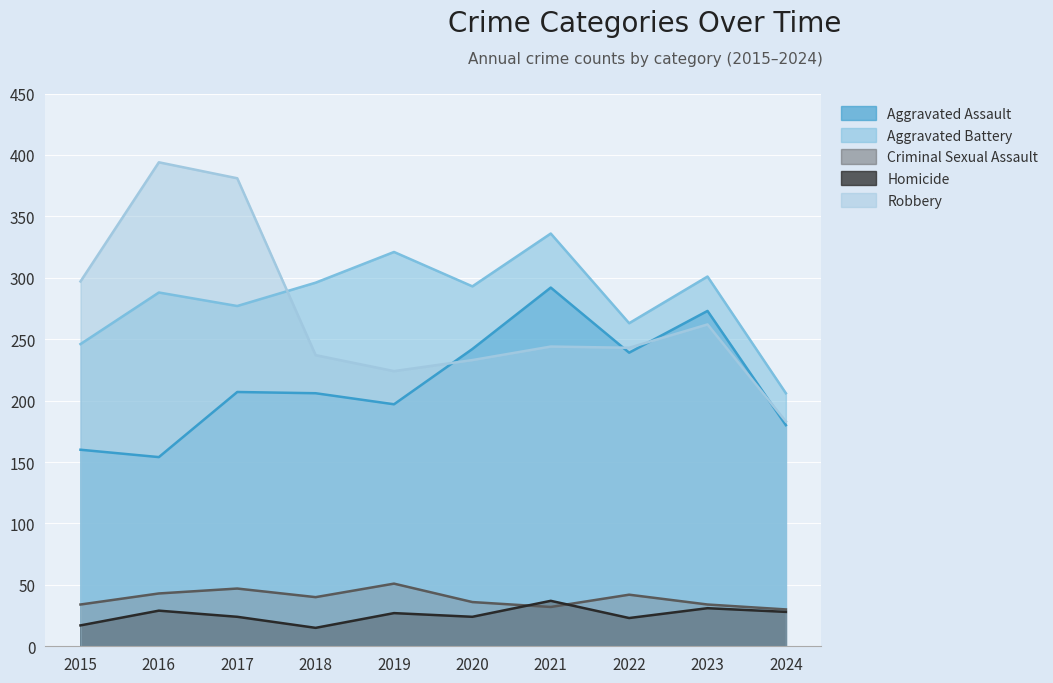

True or false: Robbery and Aggravated Battery intersect in this chart.

True